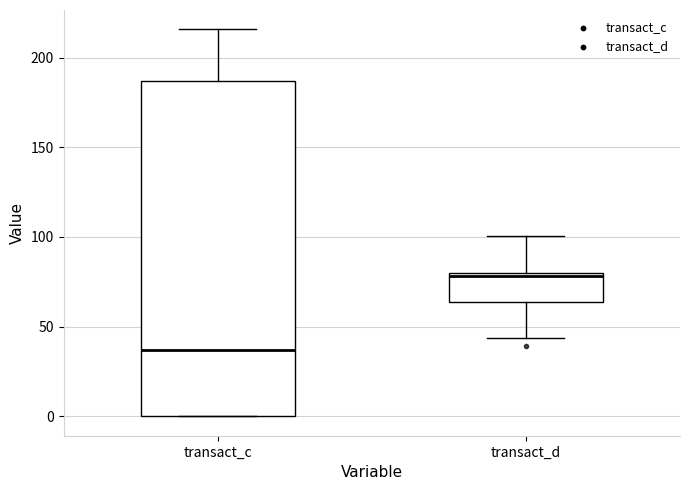

Which box's median line is the highest?

transact_d